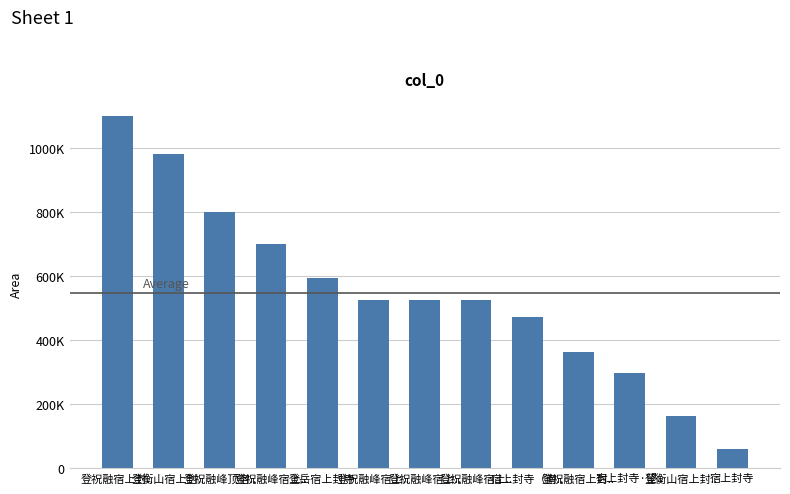

Count the number of values greater than 525368.

6